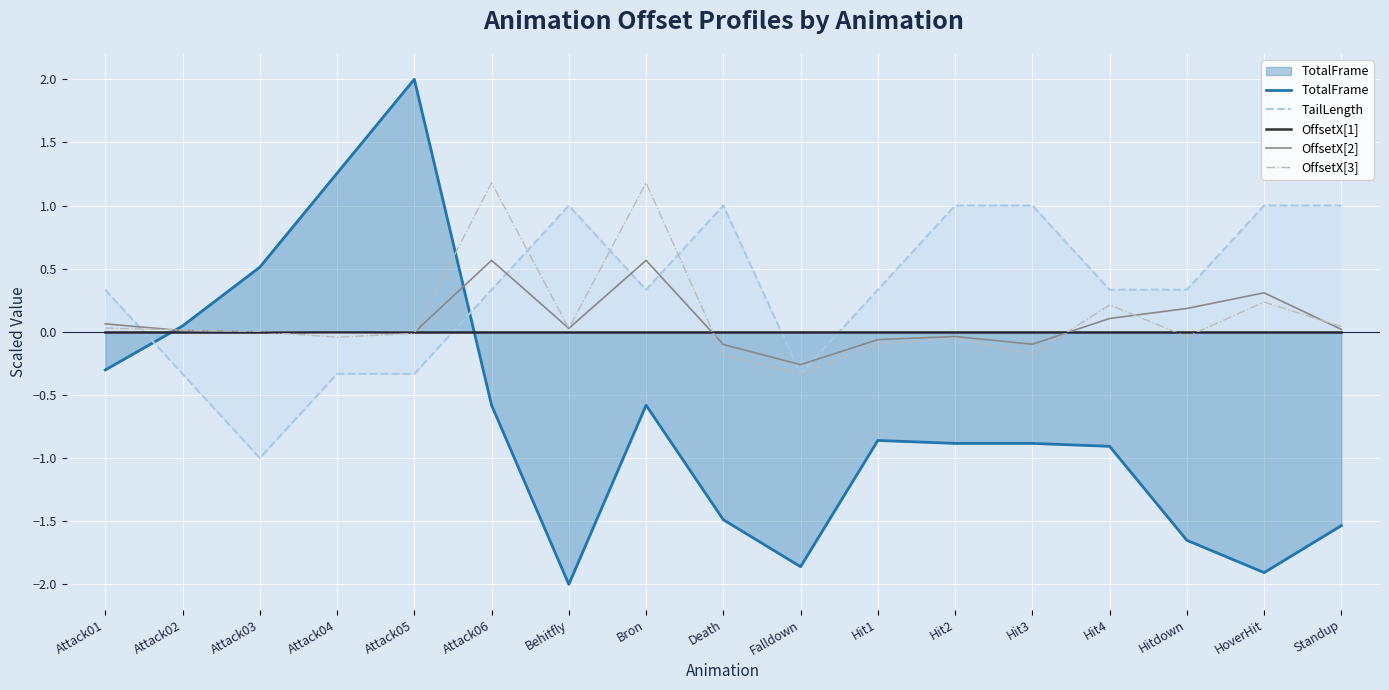

Count the TailLength values in the range 0 to 1.

12